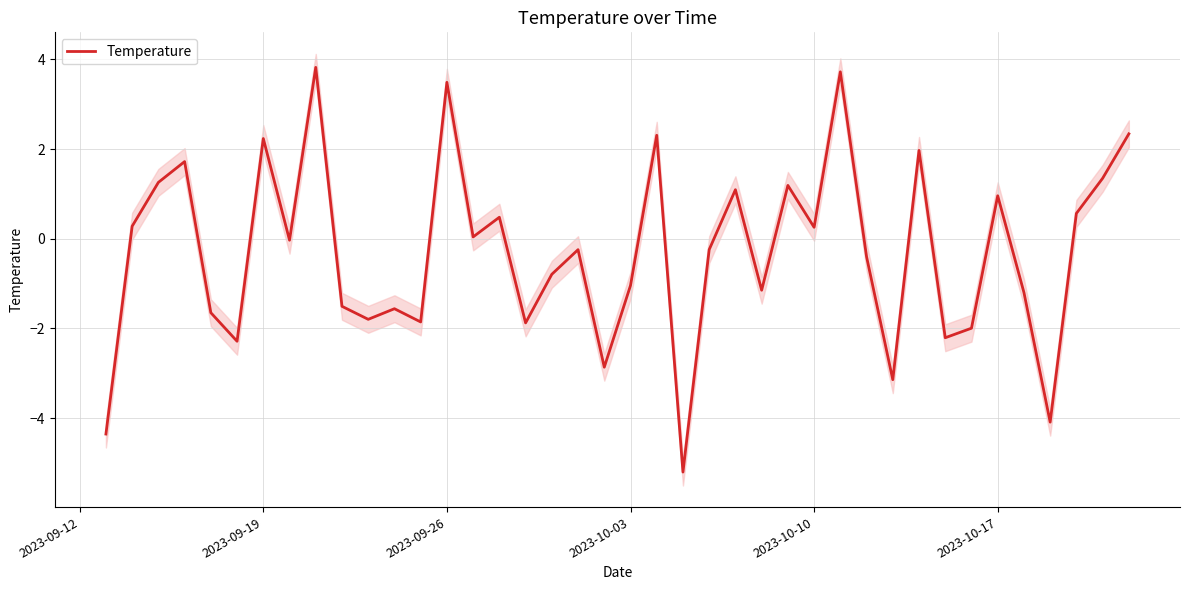

What is the highest value of the Temperature series?

3.8